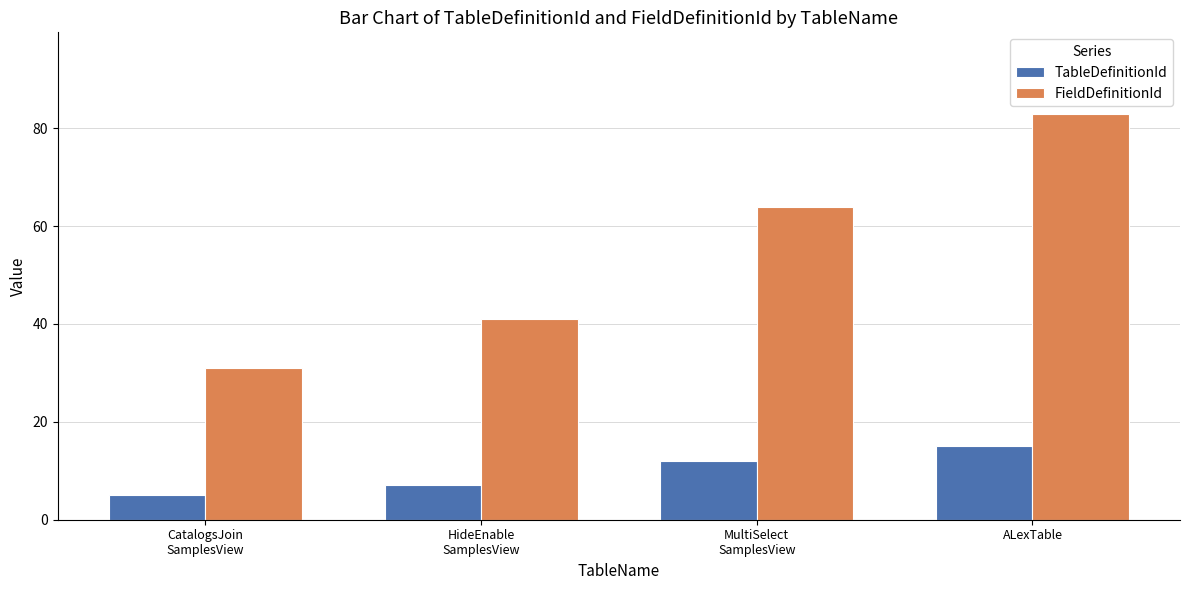

Which series has the widest spread of values?

FieldDefinitionId